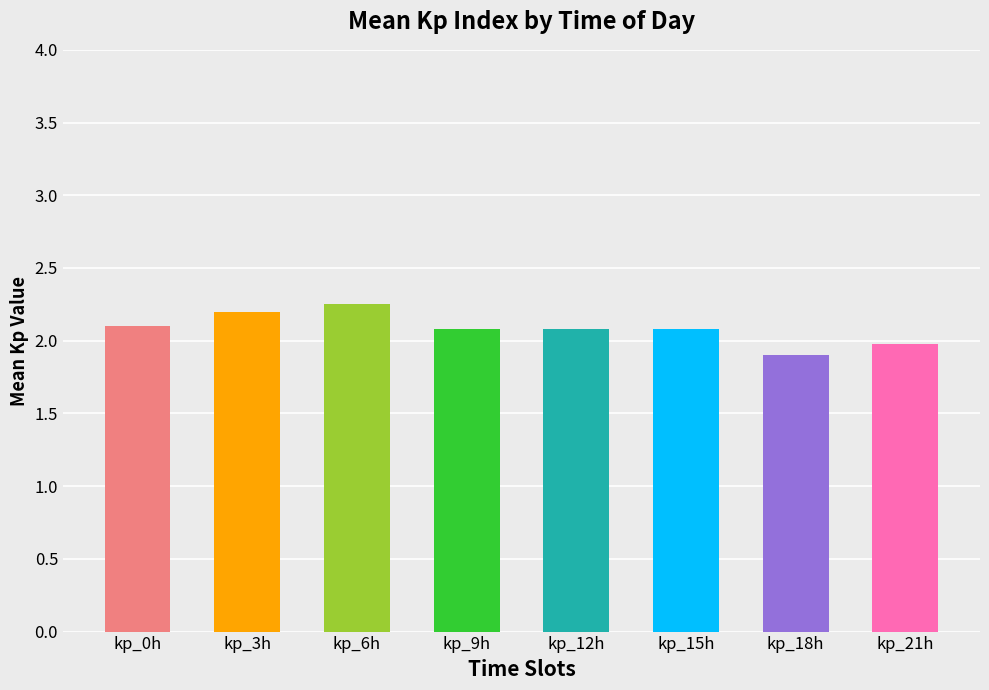

How many data points does each series have?

8